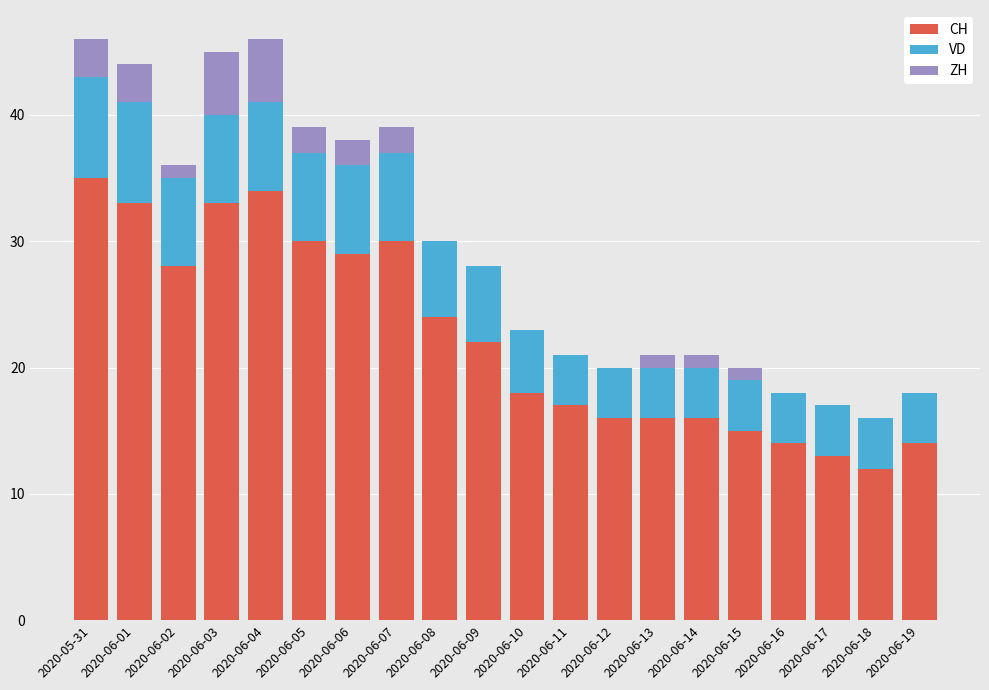

What is the total value across all series at 2020-06-07?

39